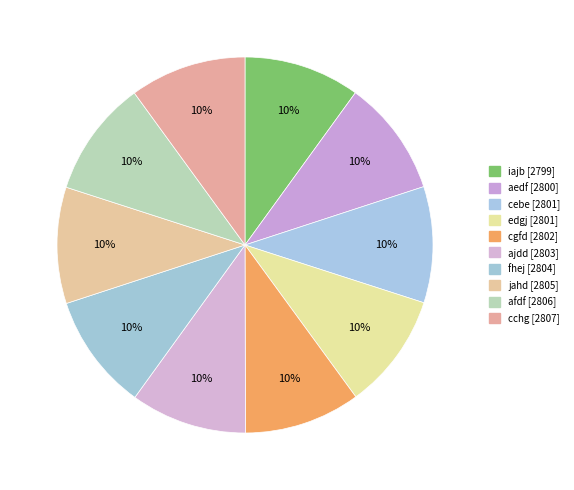

What is the largest slice in the pie chart?

cchg